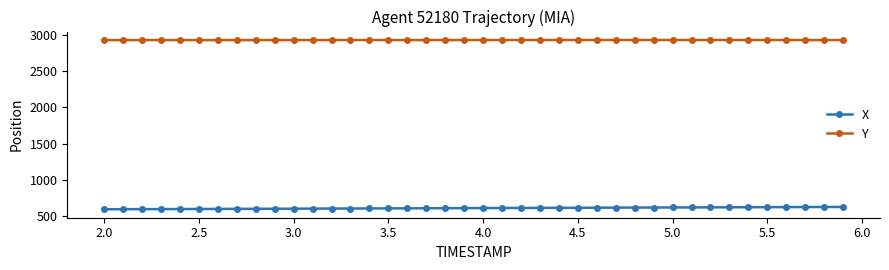

True or false: Y and X cross at least once.

False